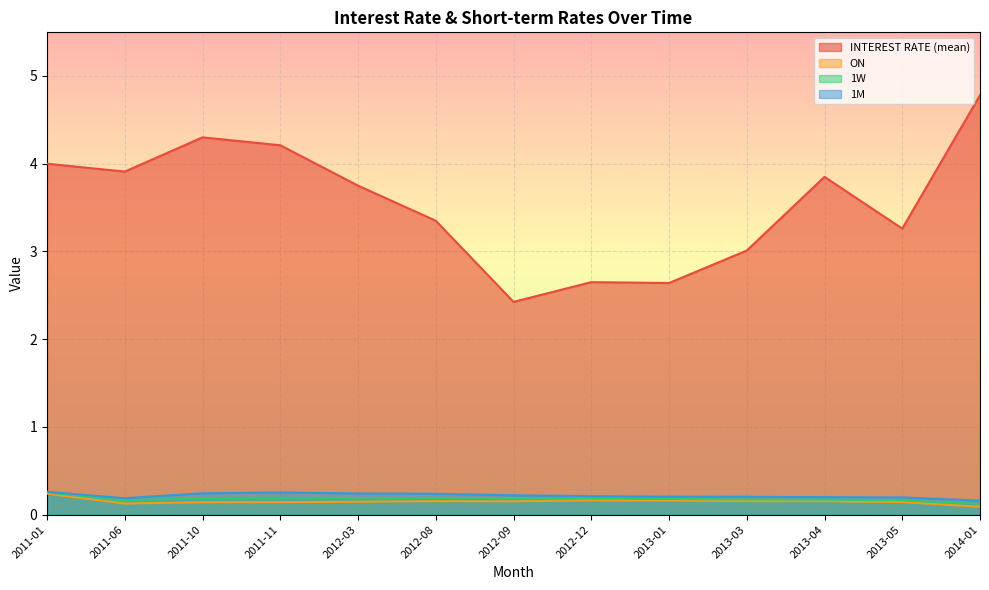

Rank the categories by INTEREST RATE (mean) value from highest to lowest.

2014-01, 2011-10, 2011-11, 2011-01, 2011-06, 2013-04, 2012-03, 2012-08, 2013-05, 2013-03, 2012-12, 2013-01, 2012-09